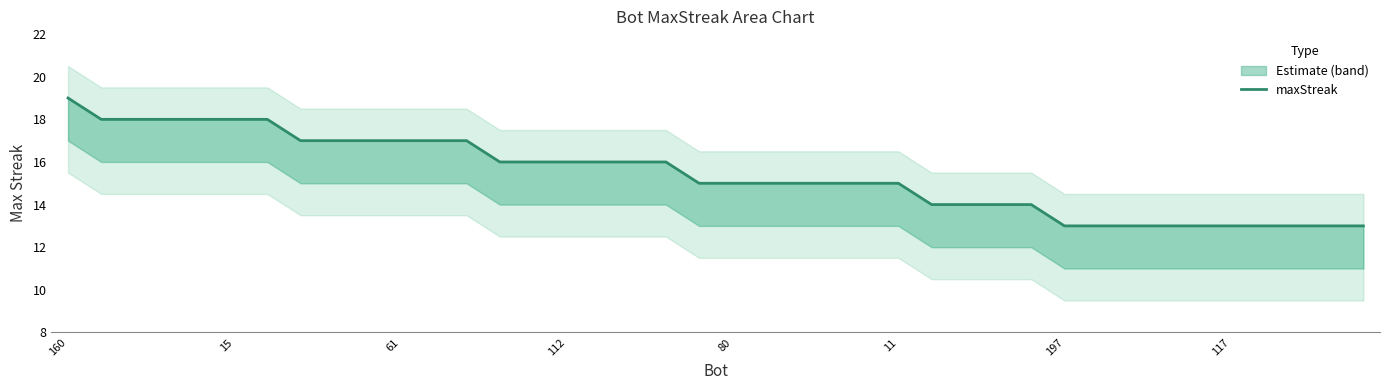

What is the smallest value displayed?

13